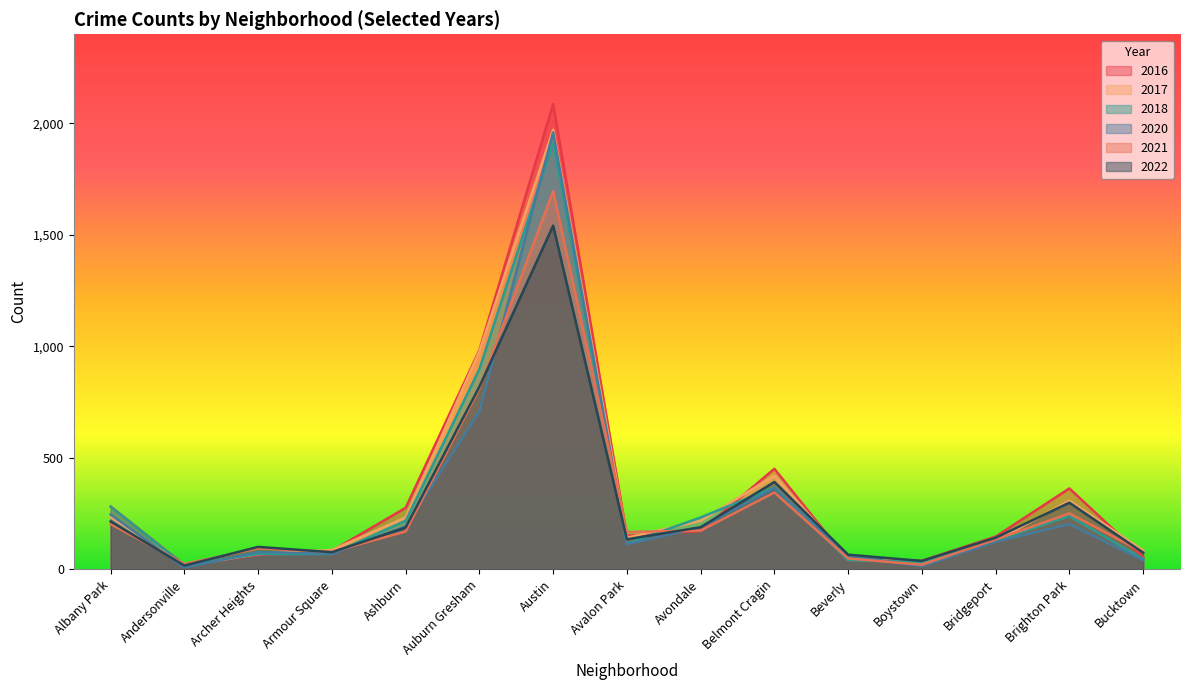

At how many categories does at least one series exceed 1251?

1